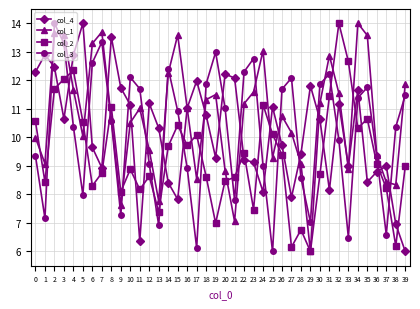

What is the spread (max minus min) of values at 24?

5.0